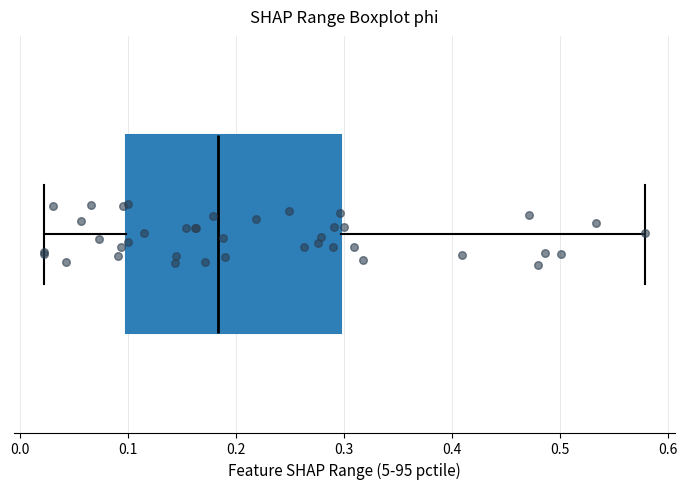

Where is the left edge of the box on the x-axis? The values are not printed on the chart, so give them approximately, as read against the axis.

0.10